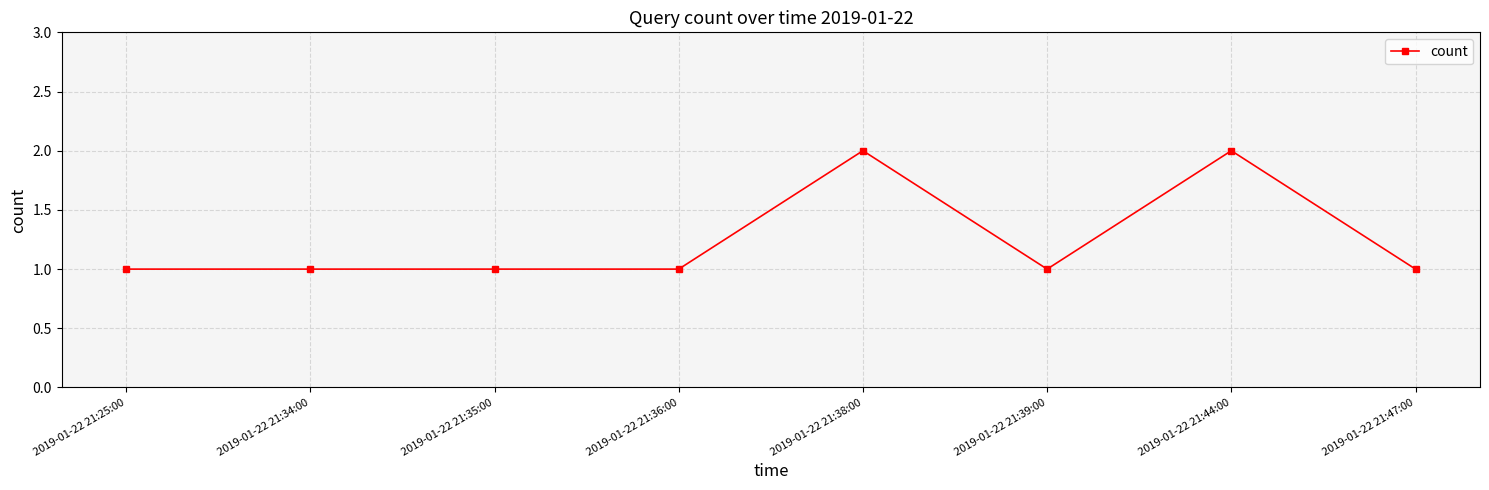

Approximately how many times larger is the value at 2019-01-22 21:34:00 compared to 2019-01-22 21:39:00?

1.0